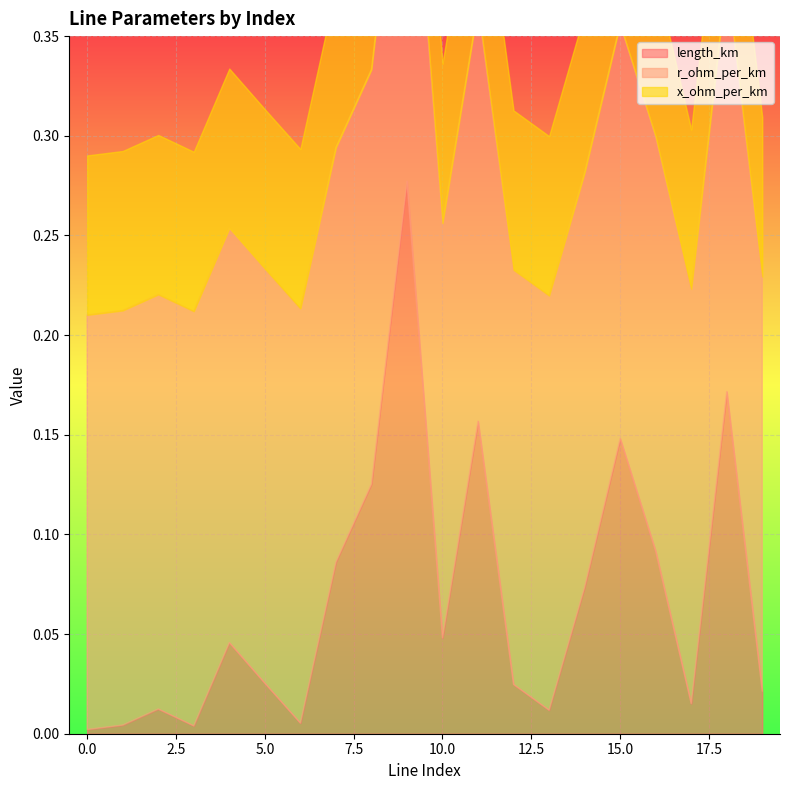

What is the value of the r_ohm_per_km point at the 8th from the left?

0.2